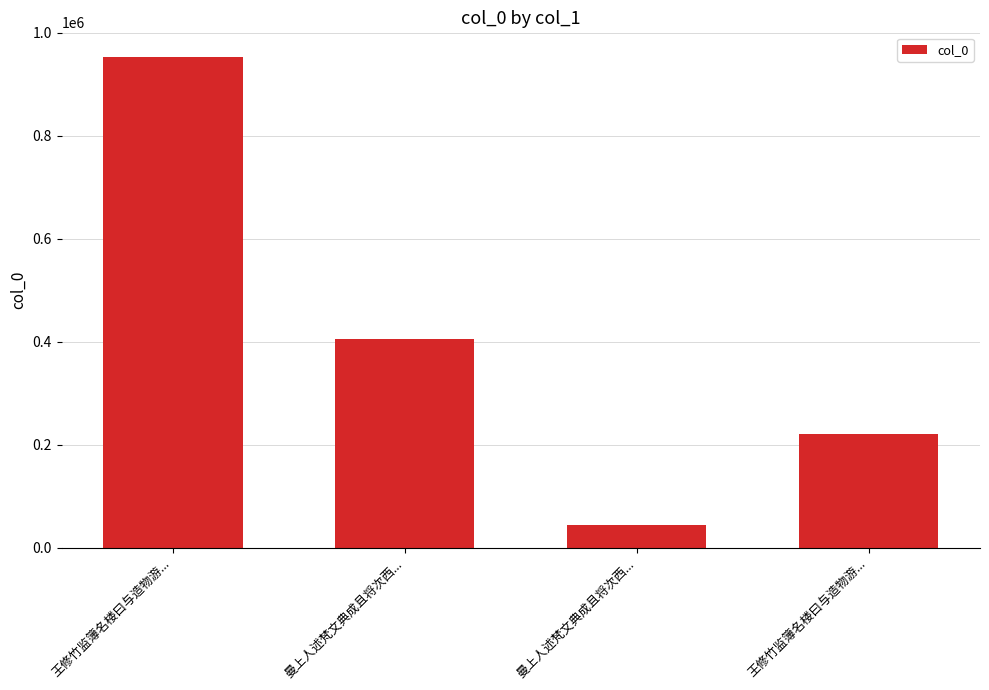

Reading left to right, transcribe all the data shown in this chart.

953110	406204	44400	221122